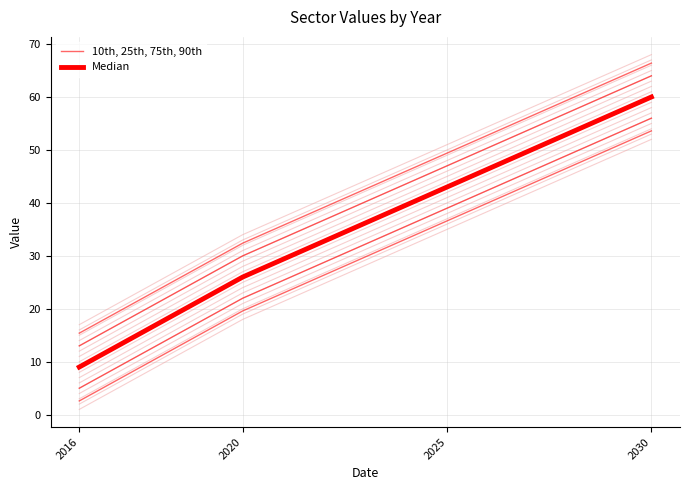

Does the chart have visible grid lines?

Yes